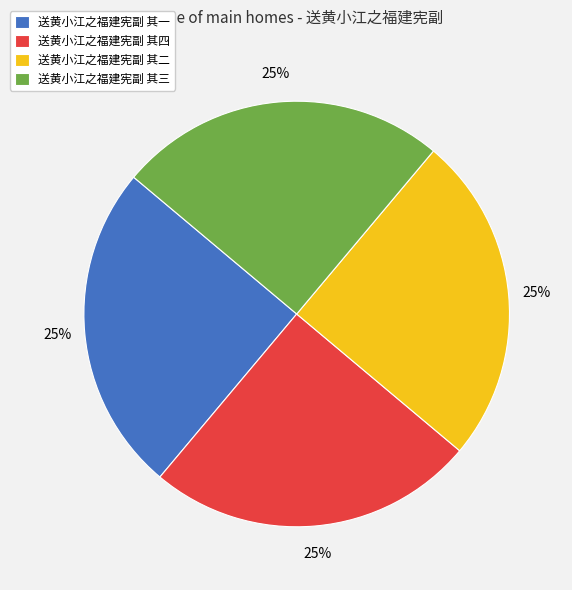

What is the ratio of the value at 送黄小江之福建宪副 其二 to the value at 送黄小江之福建宪副 其三?

1.0